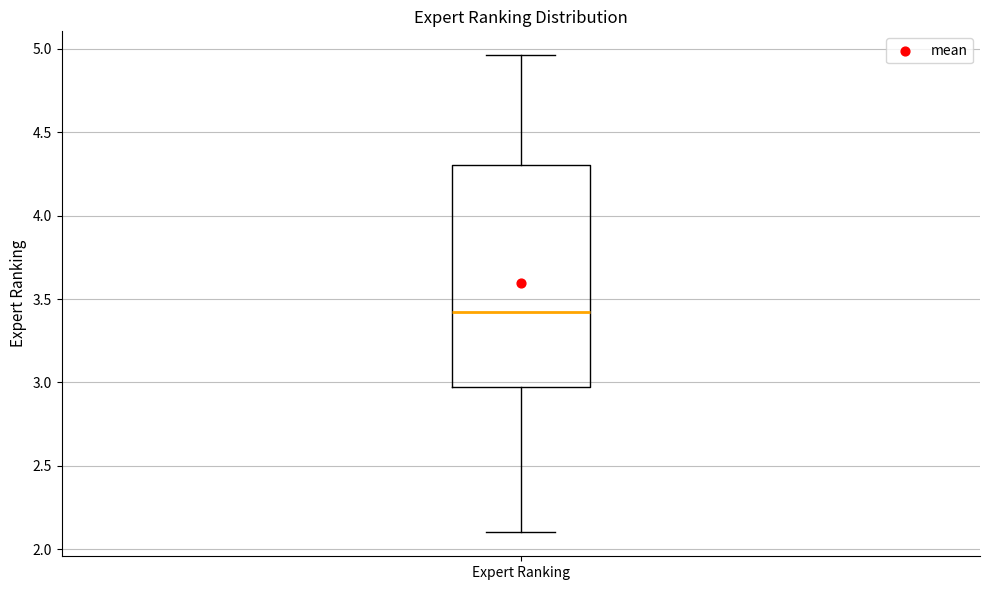

Transcribe this box plot: give where the median line is, the range the box spans, and where the two whiskers end, as read against the y-axis. The values are not printed on the chart, so give them approximately, as read against the axis.

median 3.40, box 2.95 to 4.30, whiskers 2.10 to 4.95